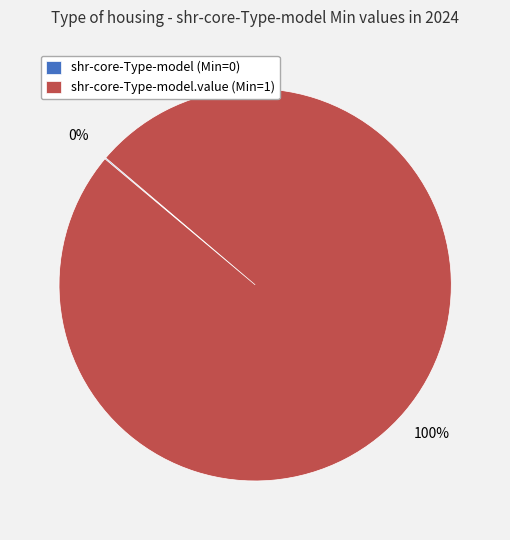

Which category accounts for the majority?

shr-core-Type-model.value (Min=1)